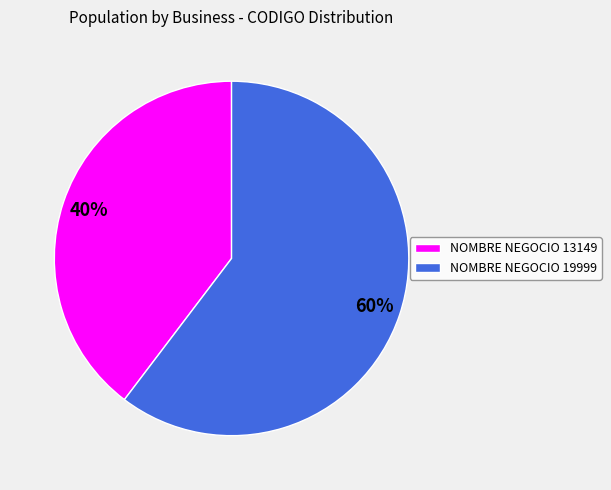

To the nearest percent, what is the average slice percentage?

50%